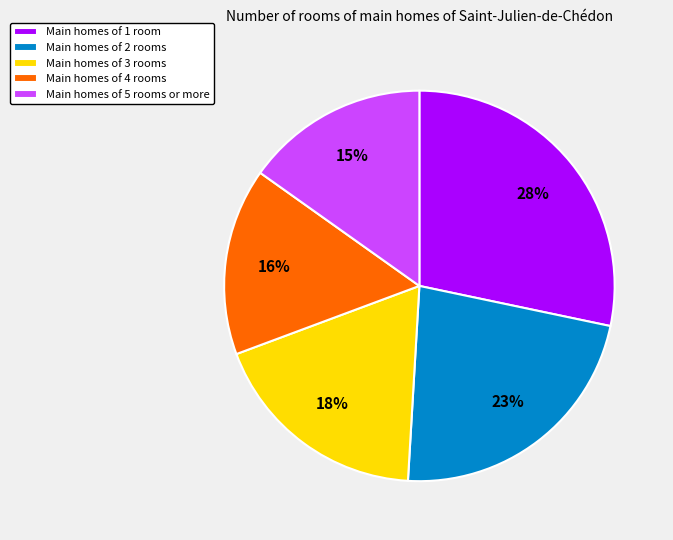

True or false: Main homes of 3 rooms accounts for 18% of the total.

True